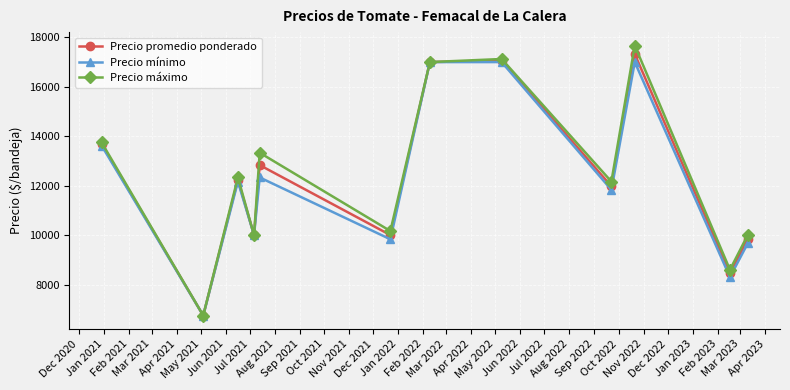

What is the difference between the maximum and minimum values in the Precio máximo series?

10916.7